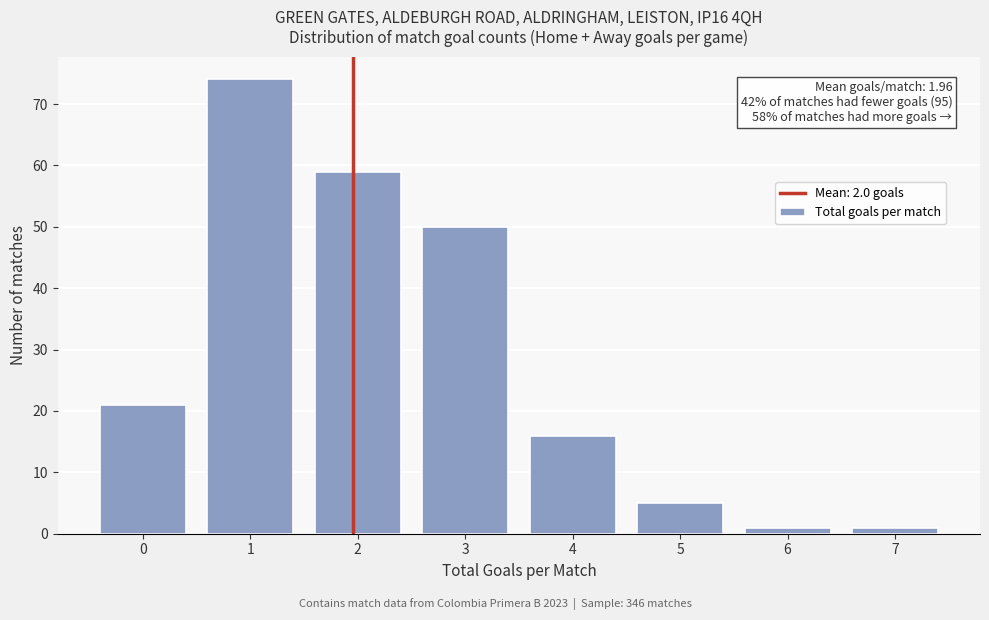

Reading left to right, extract all data points from this chart.

21	74	59	50	16	5	1	1